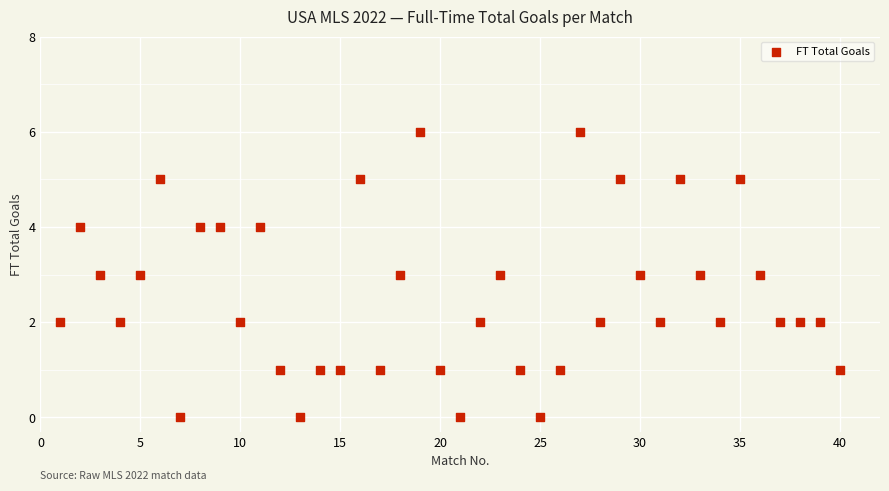

What is the range of X values (max minus min)?

39